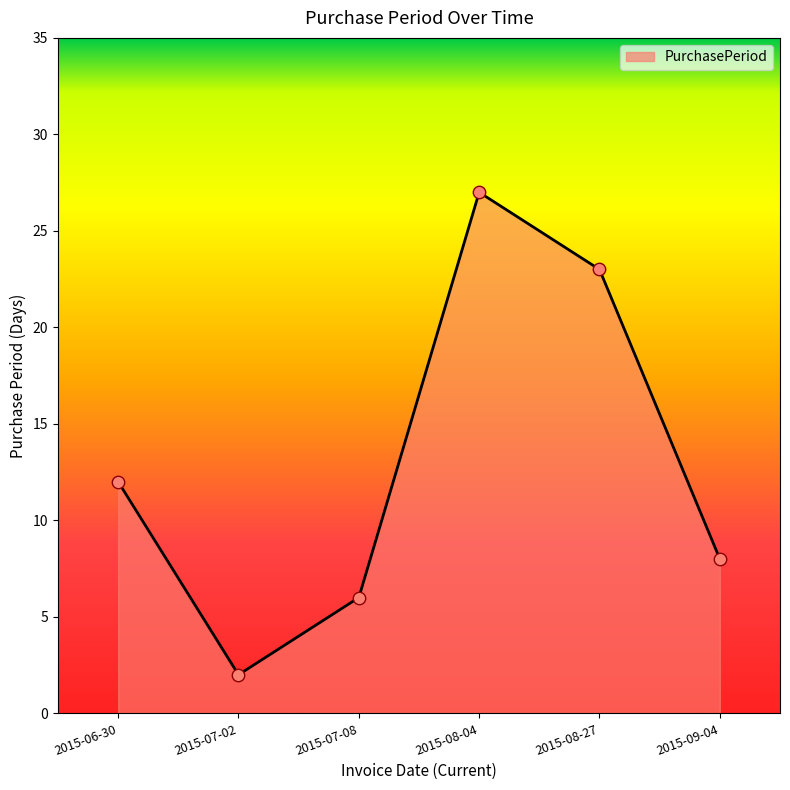

What is the change in value from 2015-07-02 to 2015-07-08?

+4